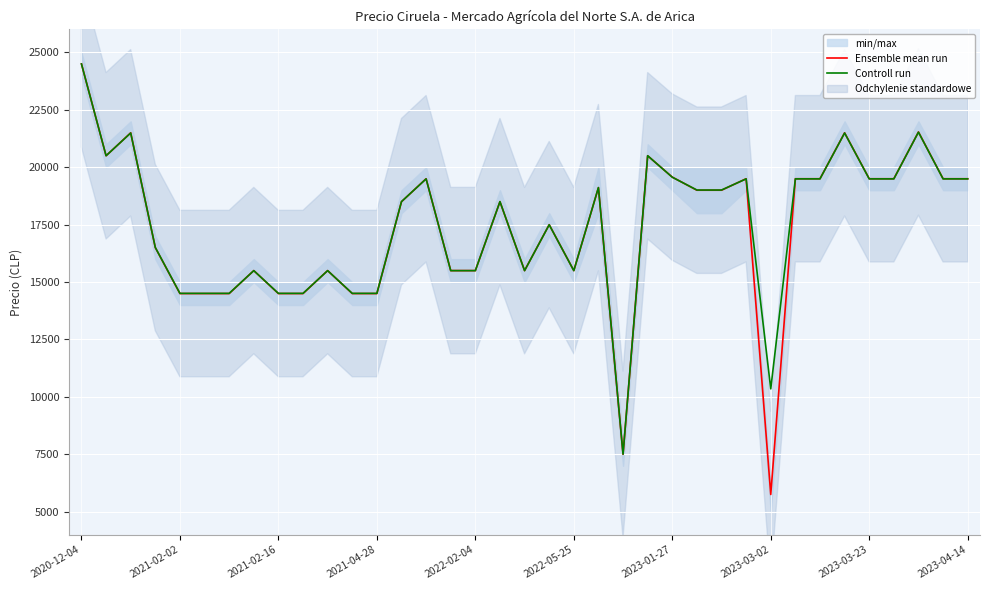

What is the lowest value of the Controll run series?

7506